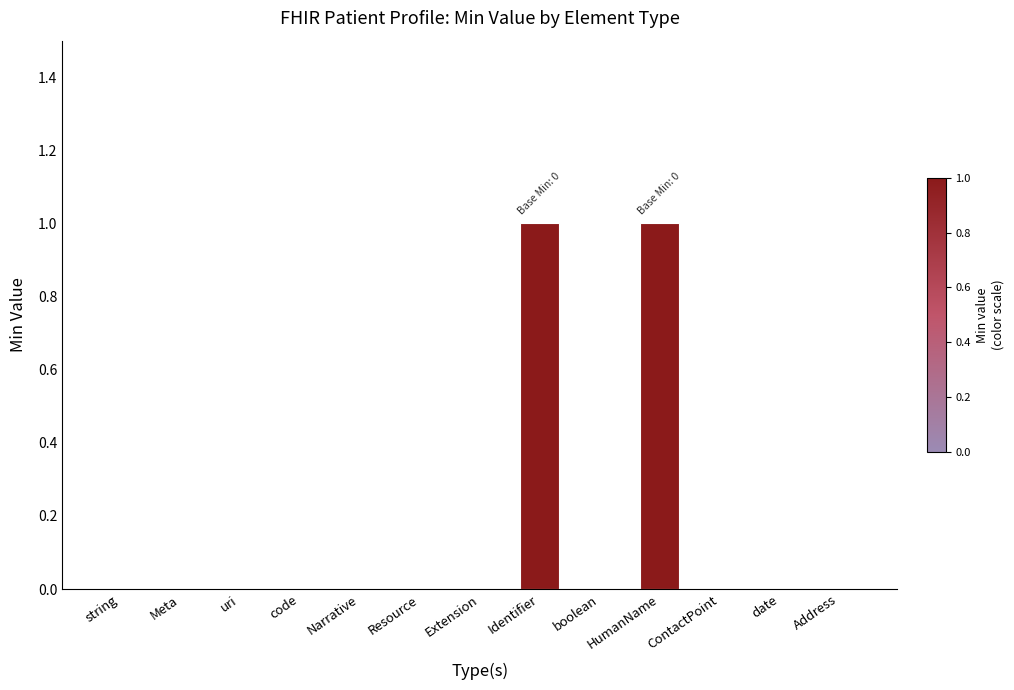

True or false: the data shows 0 at Meta.

True